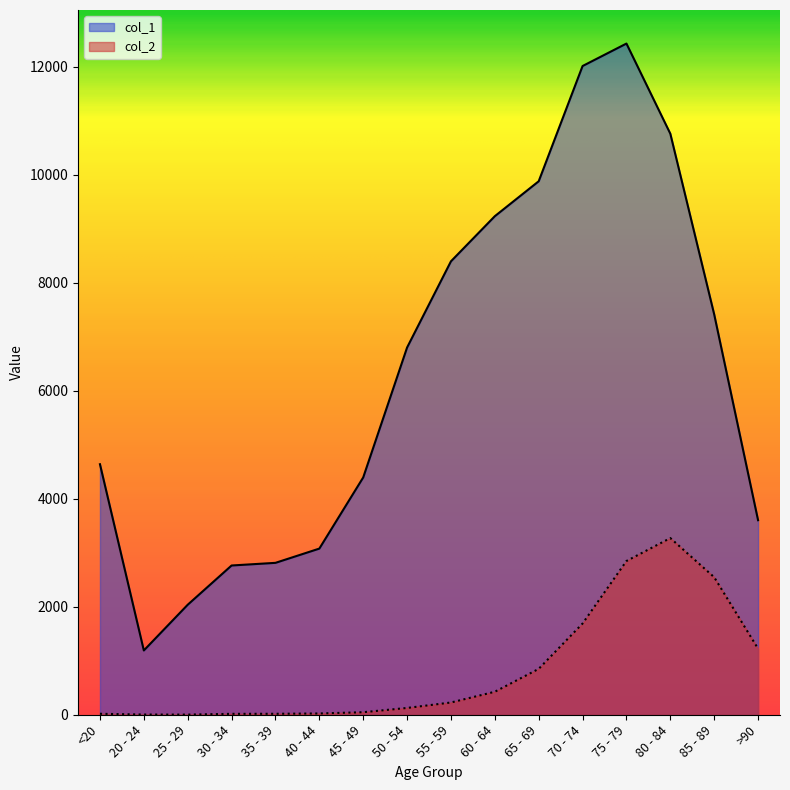

True or false: col_2 and col_1 cross at least once.

False